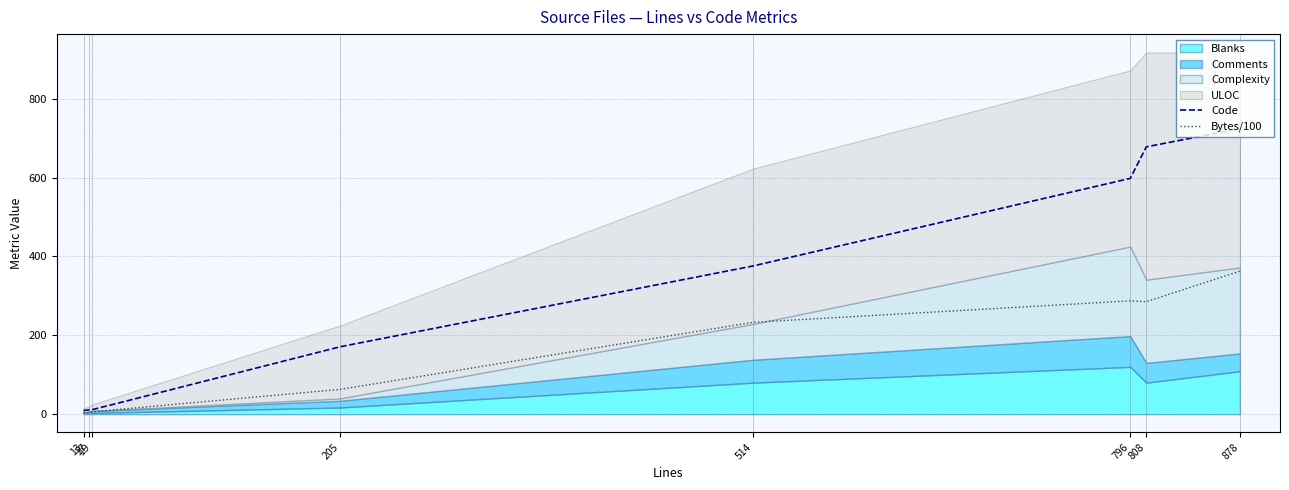

What is the difference between the maximum and minimum values in the Code series?

715.0